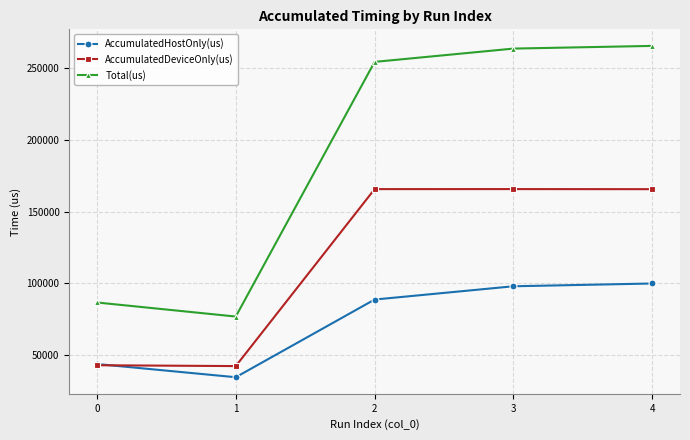

What is the difference between the AccumulatedHostOnly(us) values at 1 and 4?

65392.2